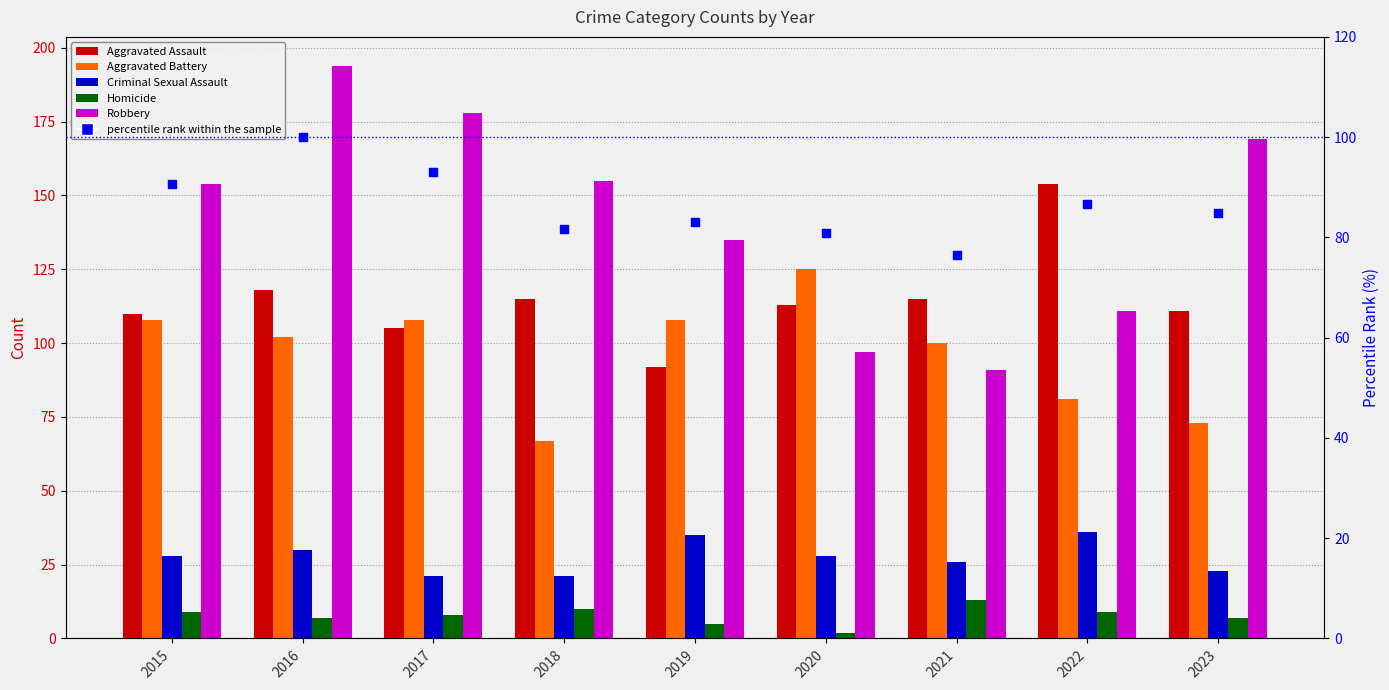

What are all the series names shown in the legend?

Aggravated Assault, Aggravated Battery, Criminal Sexual Assault, Homicide, Robbery, percentile rank within the sample